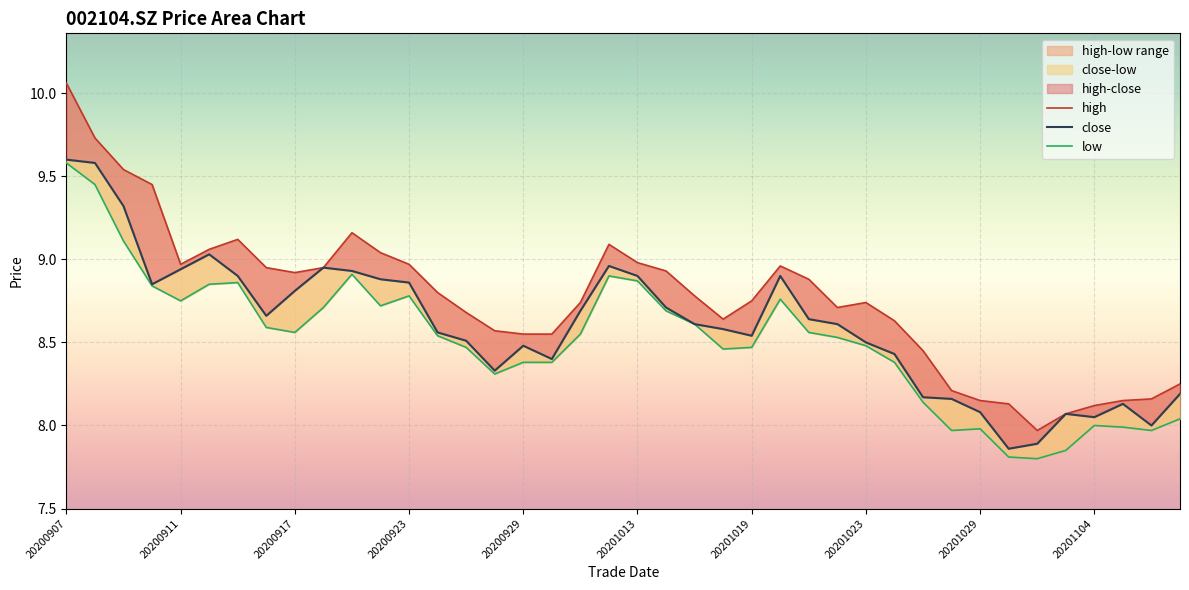

At which category is the sum across all series the highest?

20200907